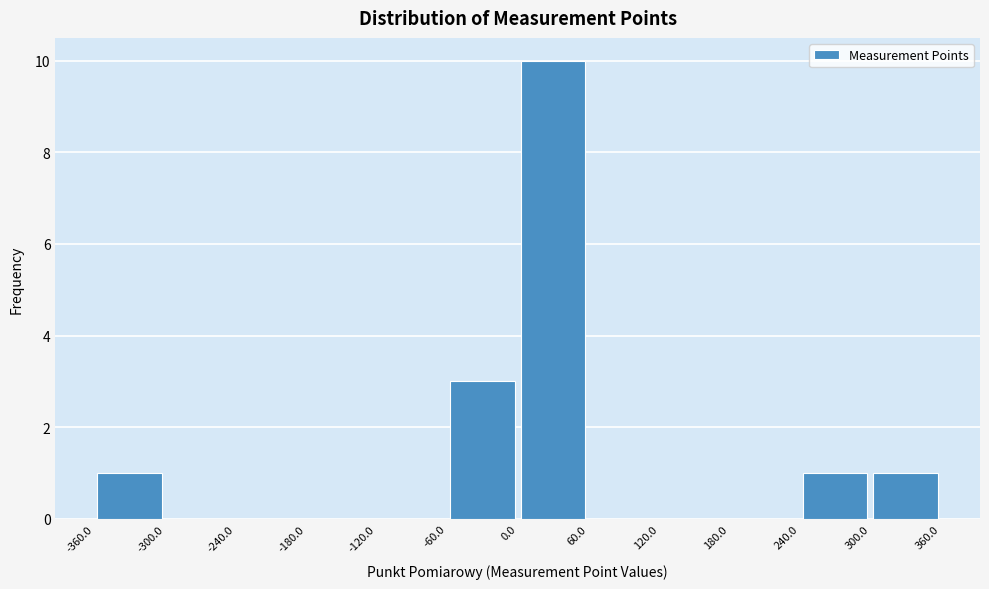

Reading left to right, transcribe this chart: for each bar, give the range it covers on the x-axis and its height. The values are not printed on the chart, so give them approximately, as read against the axis.

-360.0 to -300.0: 1
-300.0 to -240.0: 0
-240.0 to -180.0: 0
-180.0 to -120.0: 0
-120.0 to -60.0: 0
-60.0 to 0.0: 3
0.0 to 60.0: 10
60.0 to 120.0: 0
120.0 to 180.0: 0
180.0 to 240.0: 0
240.0 to 300.0: 1
300.0 to 360.0: 1